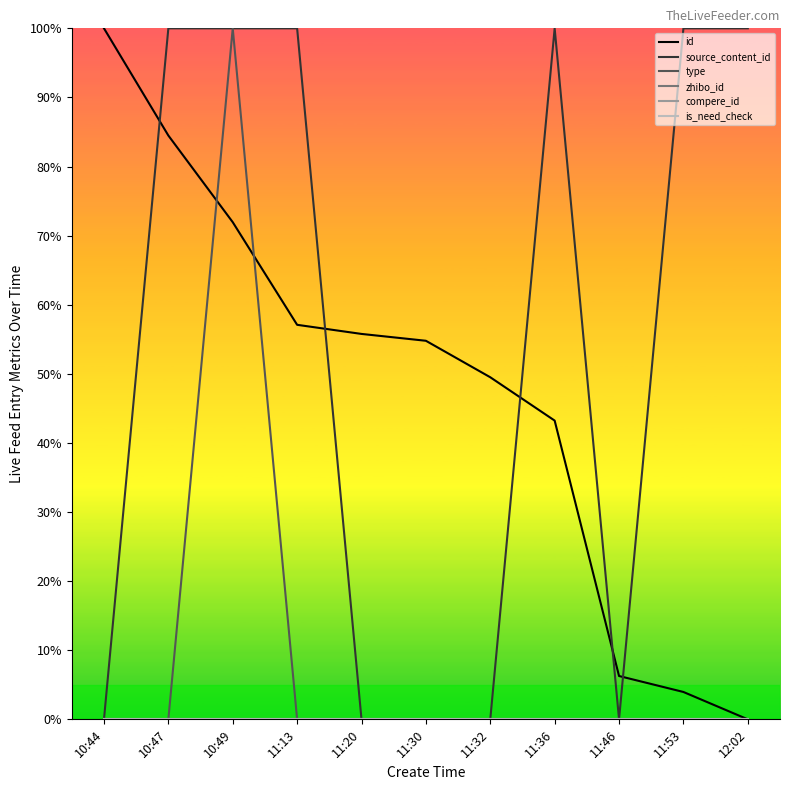

Reading right to left, transcribe all the data shown in this chart.

id: 12:02=0.0	11:53=0.0	11:46=0.1	11:36=0.4	11:32=0.5	11:30=0.5	11:20=0.6	11:13=0.6	10:49=0.7	10:47=0.8	10:44=1.0
source_content_id: 12:02=1.0	11:53=1.0	11:46=0.0	11:36=1.0	11:32=0.0	11:30=0.0	11:20=0.0	11:13=1.0	10:49=1.0	10:47=1.0	10:44=0.0
type: 12:02=0.0	11:53=0.0	11:46=0.0	11:36=0.0	11:32=0.0	11:30=0.0	11:20=0.0	11:13=0.0	10:49=1.0	10:47=0.0	10:44=0.0
zhibo_id: 12:02=0.0	11:53=0.0	11:46=0.0	11:36=0.0	11:32=0.0	11:30=0.0	11:20=0.0	11:13=0.0	10:49=0.0	10:47=0.0	10:44=0.0
compere_id: 12:02=0.0	11:53=0.0	11:46=0.0	11:36=0.0	11:32=0.0	11:30=0.0	11:20=0.0	11:13=0.0	10:49=0.0	10:47=0.0	10:44=0.0
is_need_check: 12:02=0.0	11:53=0.0	11:46=0.0	11:36=0.0	11:32=0.0	11:30=0.0	11:20=0.0	11:13=0.0	10:49=0.0	10:47=0.0	10:44=0.0